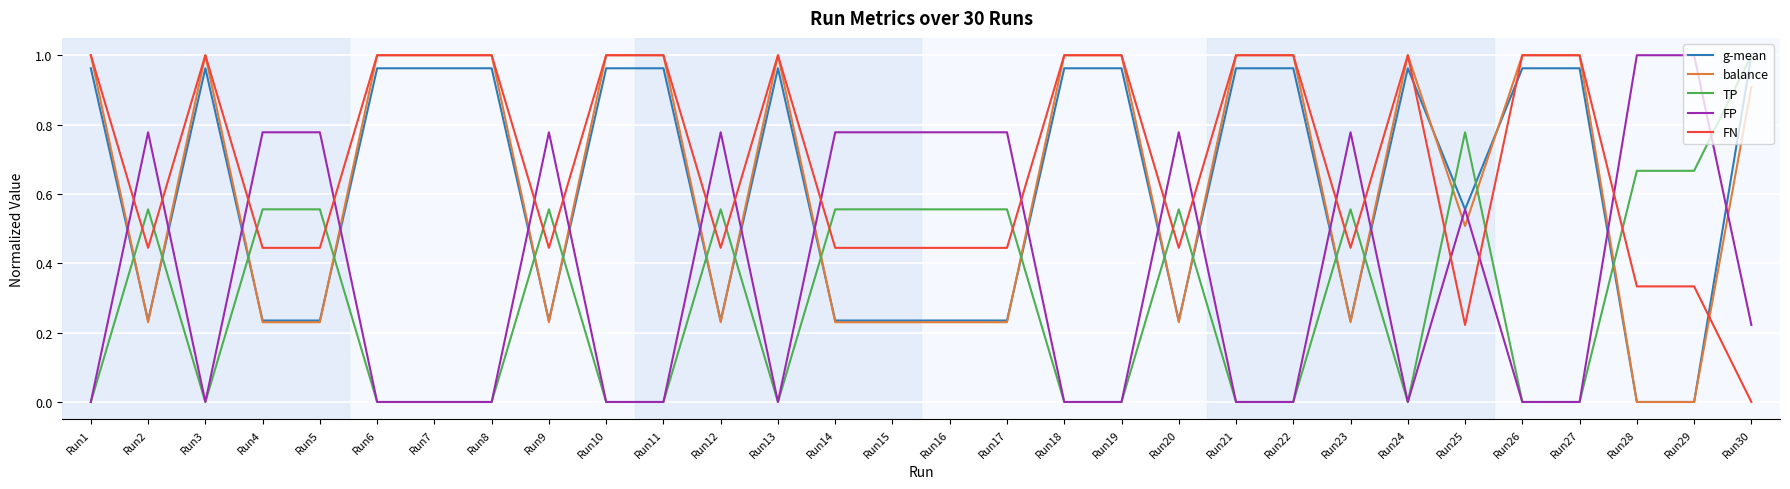

Is this an area chart (filled region under the line)?

No